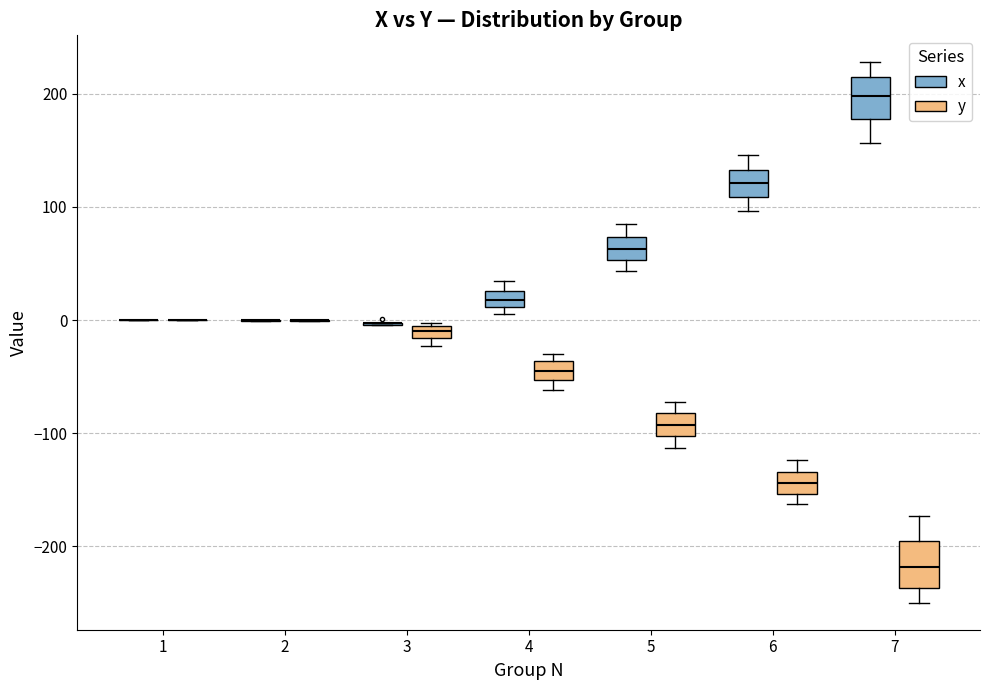

Where does the median line of the box for 5 (x) sit on the y-axis? The values are not printed on the chart, so give them approximately, as read against the axis.

60